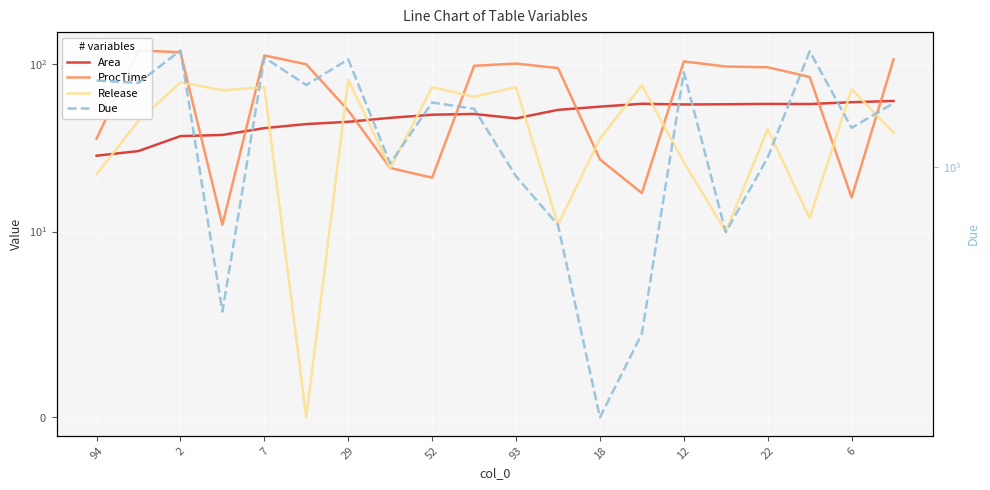

Reading left to right, what are all the values shown in this chart?

Area: 28.4	30.3	37.2	37.8	41.5	43.9	45.3	47.9	50.0	50.5	47.5	53.4	55.8	58.1	57.5	57.7	58.0	57.9	59.4	60.4
ProcTime: 36.0	121.0	118.0	11.0	113.0	100.0	53.0	24.0	21.0	98.0	101.0	95.0	27.0	17.0	104.0	97.0	96.0	84.0	16.0	107.0
Release: 22.0	46.0	78.0	70.0	73.0	0.0	81.0	24.0	73.0	64.0	73.0	11.0	36.0	75.0	26.0	10.0	41.0	12.0	71.0	39.0
Due: 1976.0	1940.0	2504.0	320.0	2367.0	1908.0	2334.0	1028.0	1662.0	1582.0	929.0	633.0	139.0	269.0	2109.0	598.0	1078.0	2488.0	1361.0	1653.0